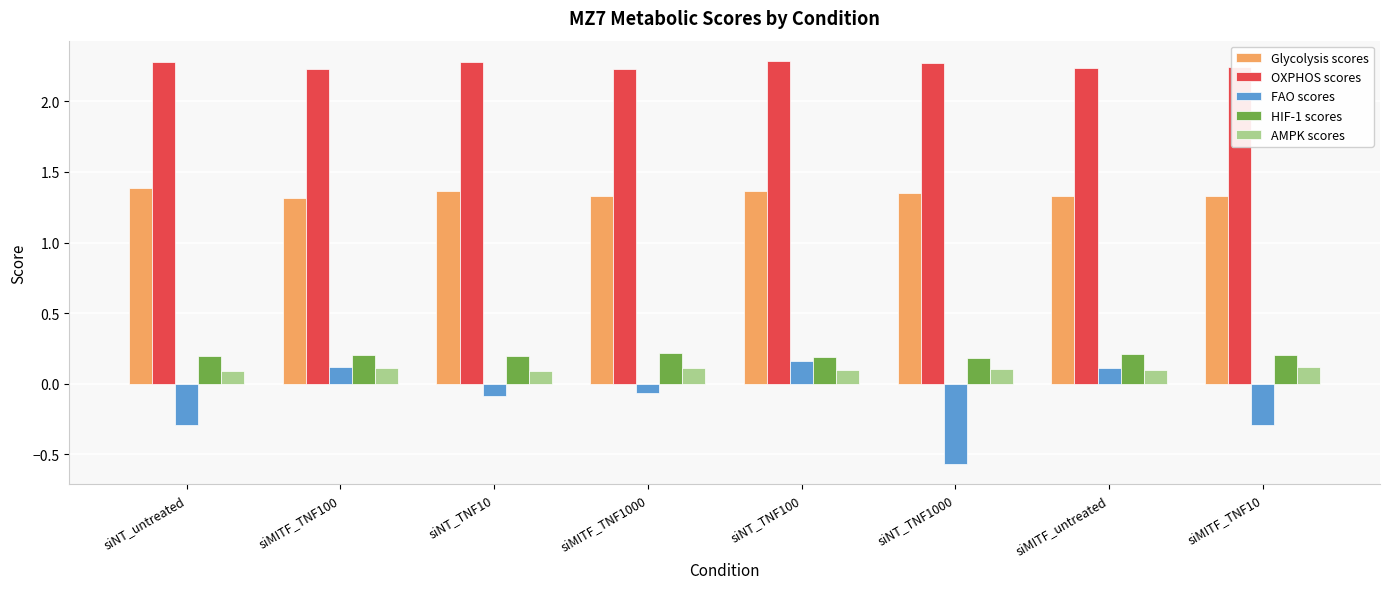

Count the Glycolysis scores values in the range 1 to 2.

8